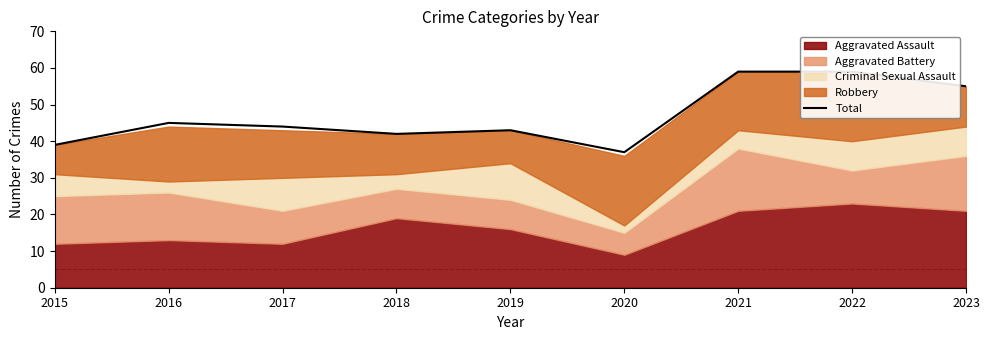

True or false: the data shows 42 at 2018.

True